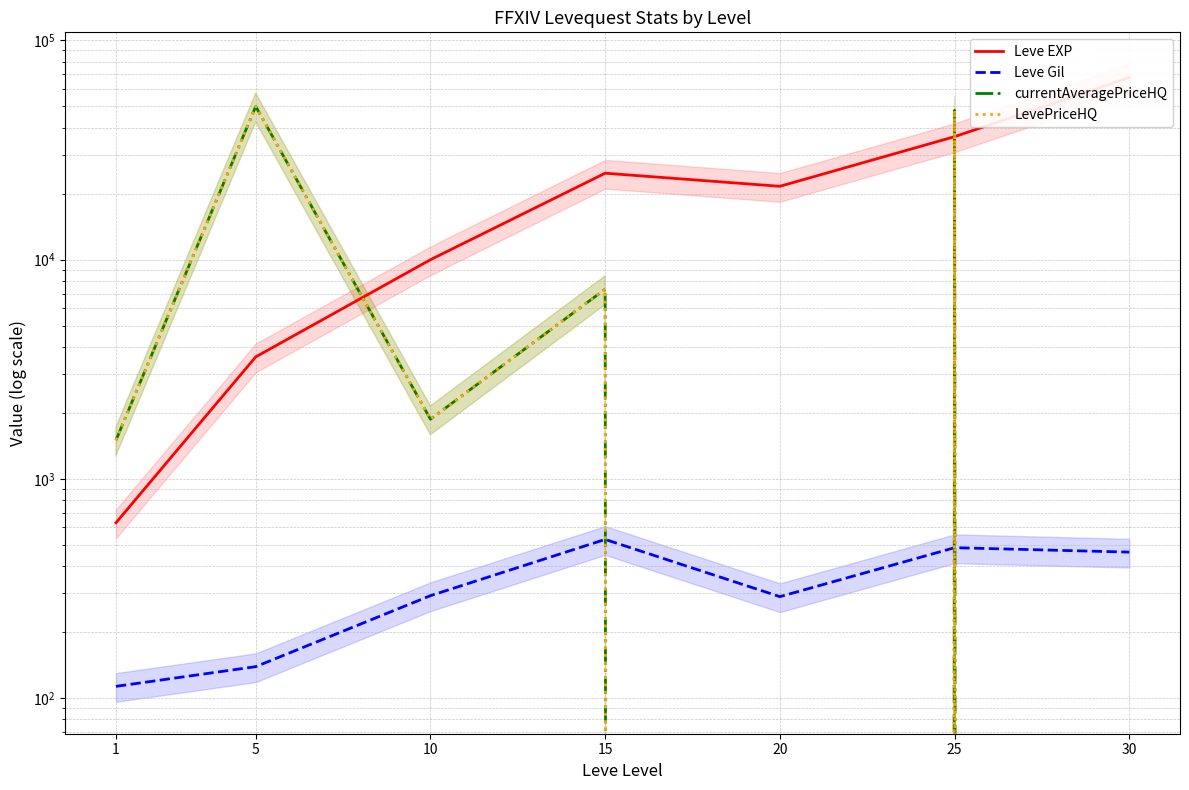

List the series in order of their peak value, highest first.

Leve EXP, currentAveragePriceHQ, LevePriceHQ, Leve Gil